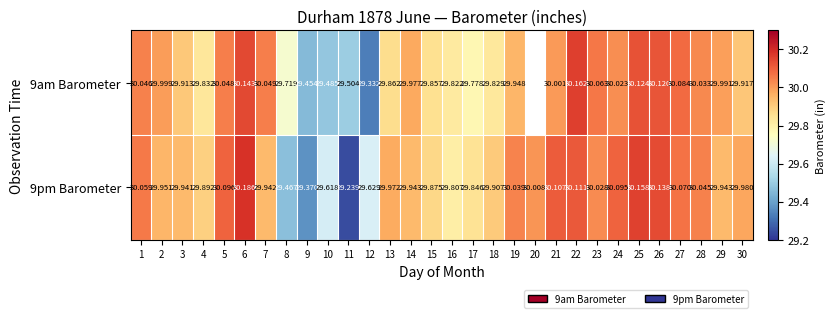

Is the value of 9am Barometer at 5 greater than the value of 9pm Barometer at 11?

Yes